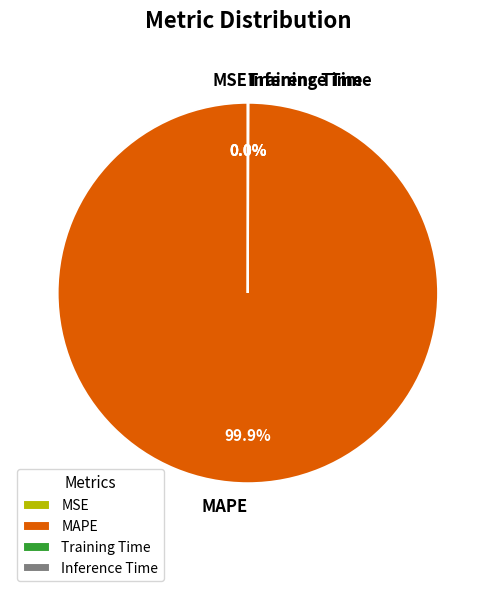

Does any single category account for the majority?

Yes